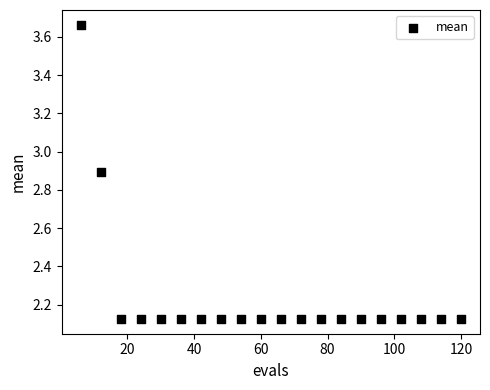

What is the range of Y values (max minus min)?

1.5